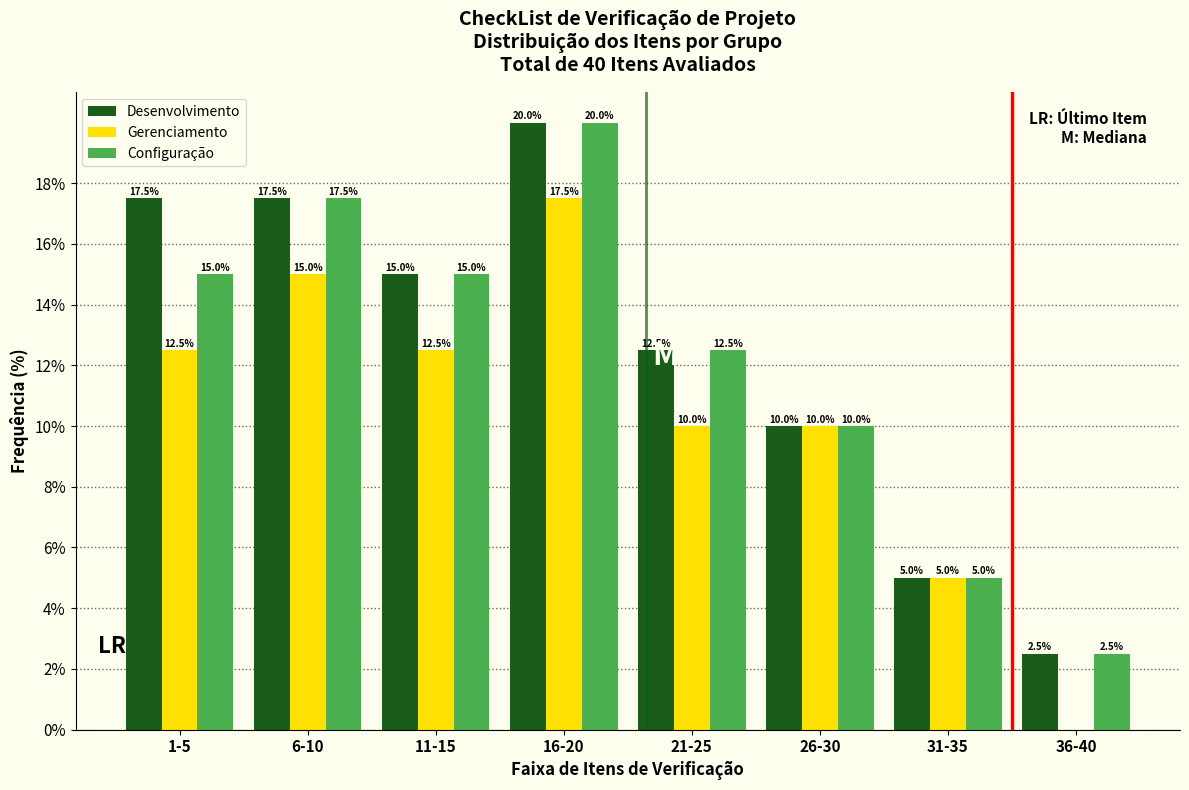

Reading left to right, list all the values displayed in this chart.

Desenvolvimento: 1-5=17.5	6-10=17.5	11-15=15.0	16-20=20.0	21-25=12.5	26-30=10.0	31-35=5.0	36-40=2.5
Gerenciamento: 1-5=12.5	6-10=15.0	11-15=12.5	16-20=17.5	21-25=10.0	26-30=10.0	31-35=5.0	36-40=0.0
Configuração: 1-5=15.0	6-10=17.5	11-15=15.0	16-20=20.0	21-25=12.5	26-30=10.0	31-35=5.0	36-40=2.5